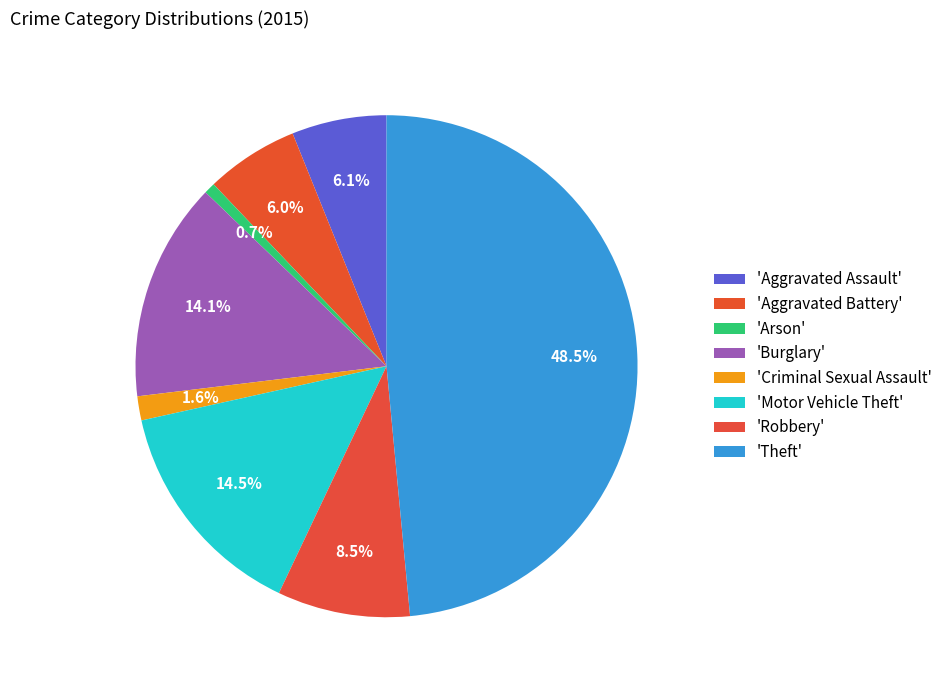

How many segments does this pie chart have?

8